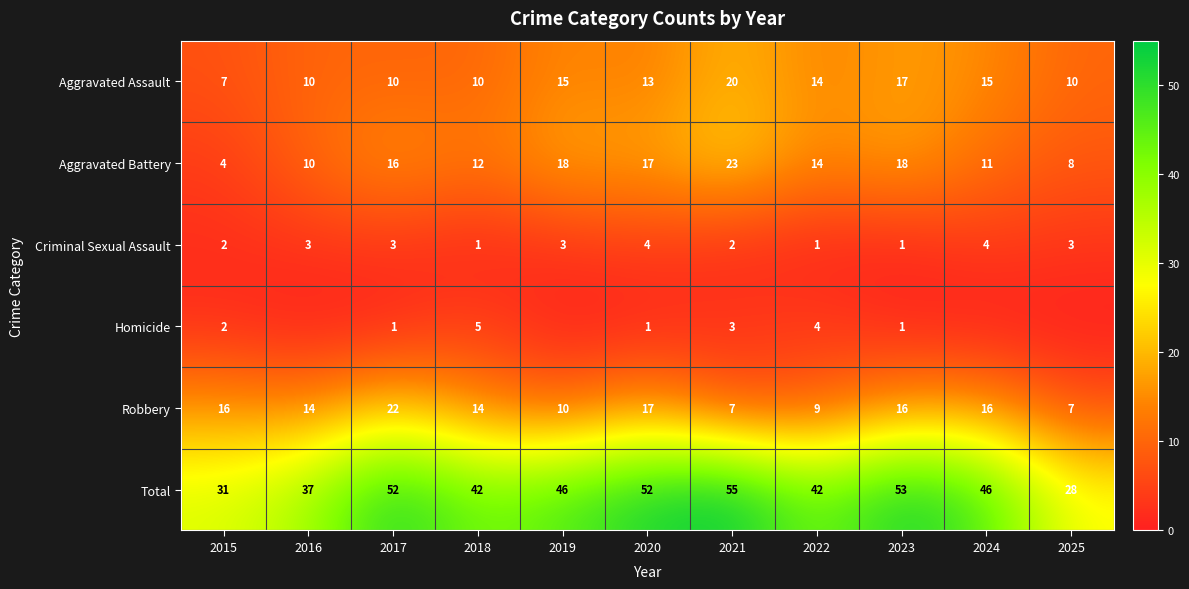

The Robbery series shows 16 at 2024. True or false?

True